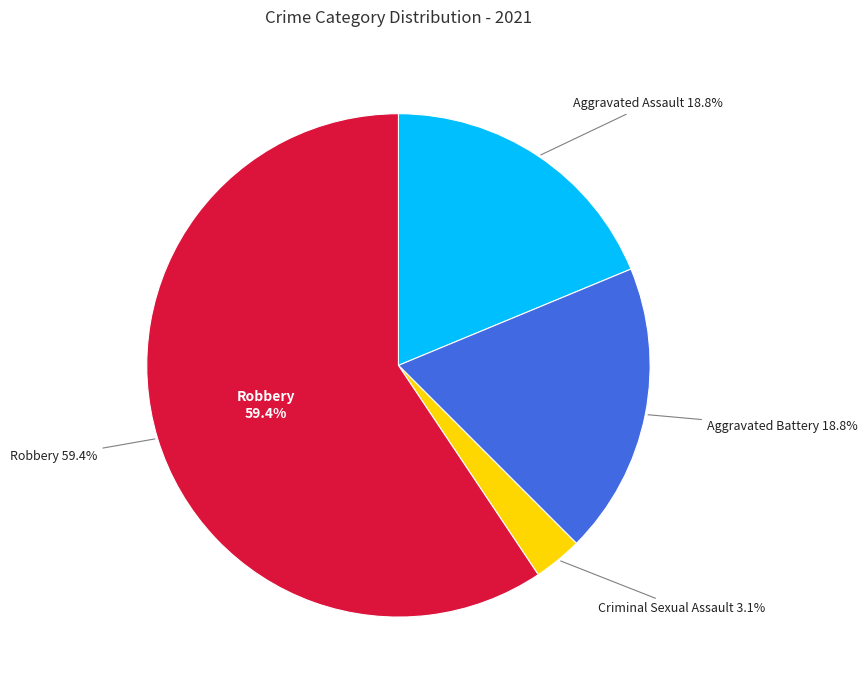

True or false: Criminal Sexual Assault accounts for 3% of the total.

True